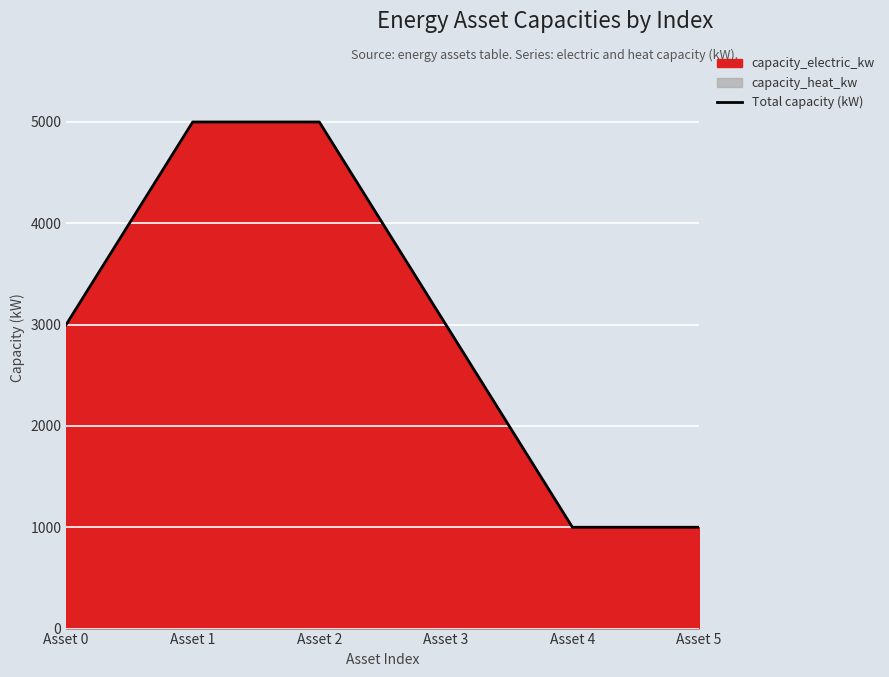

What is the maximum value for Total capacity (kW)?

5000